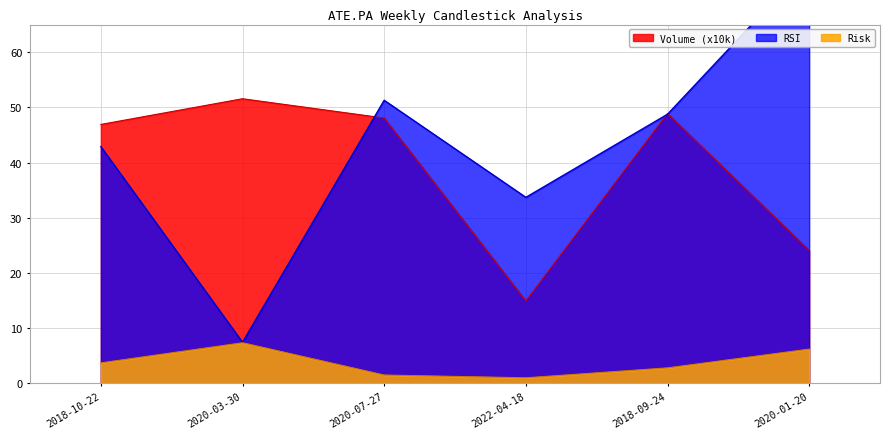

True or false: Risk has a value of 0.9 at 2018-10-22.

False